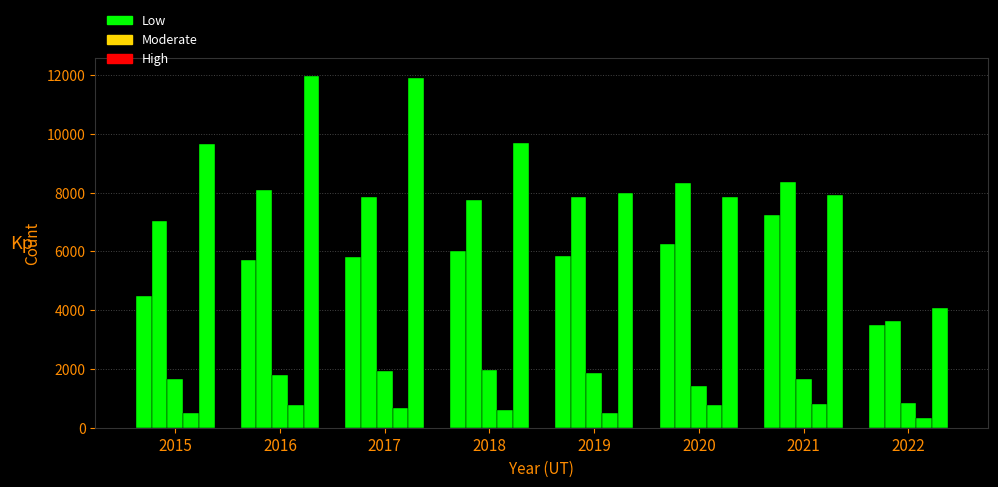

The Aggravated Assault series shows 5793 at 2017. True or false?

True